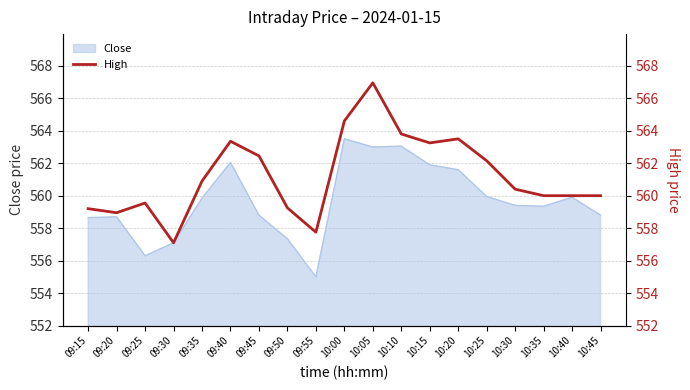

The value at 10:40 is 346.0. True or false?

False